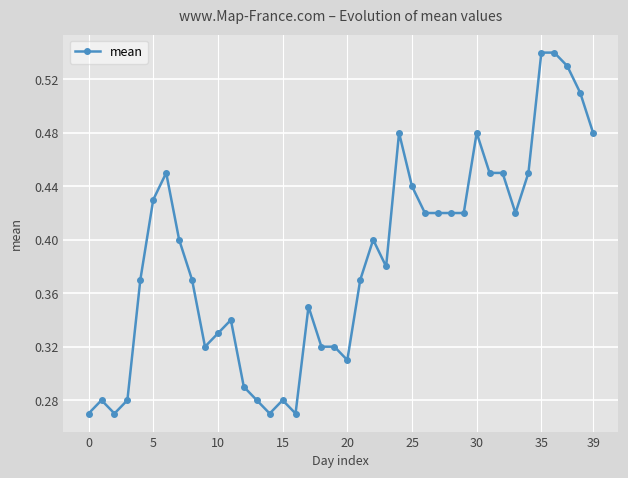

True or false: there are more than 0 points higher than both neighbors.

True